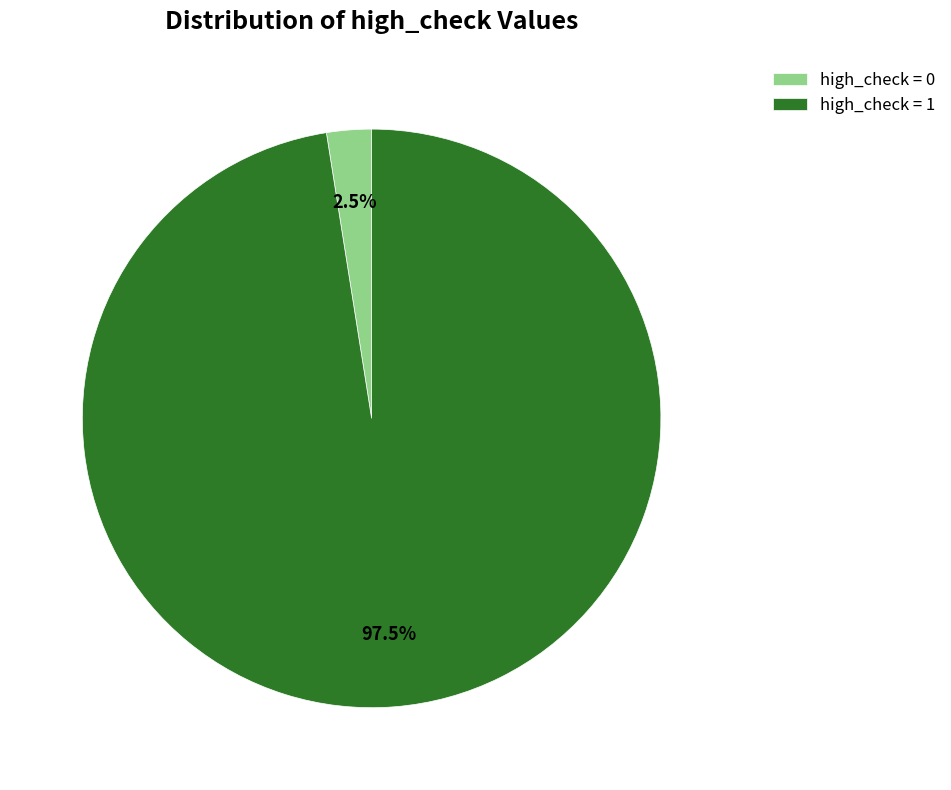

Is the sum of high_check = 0 and high_check = 1 greater than half?

Yes